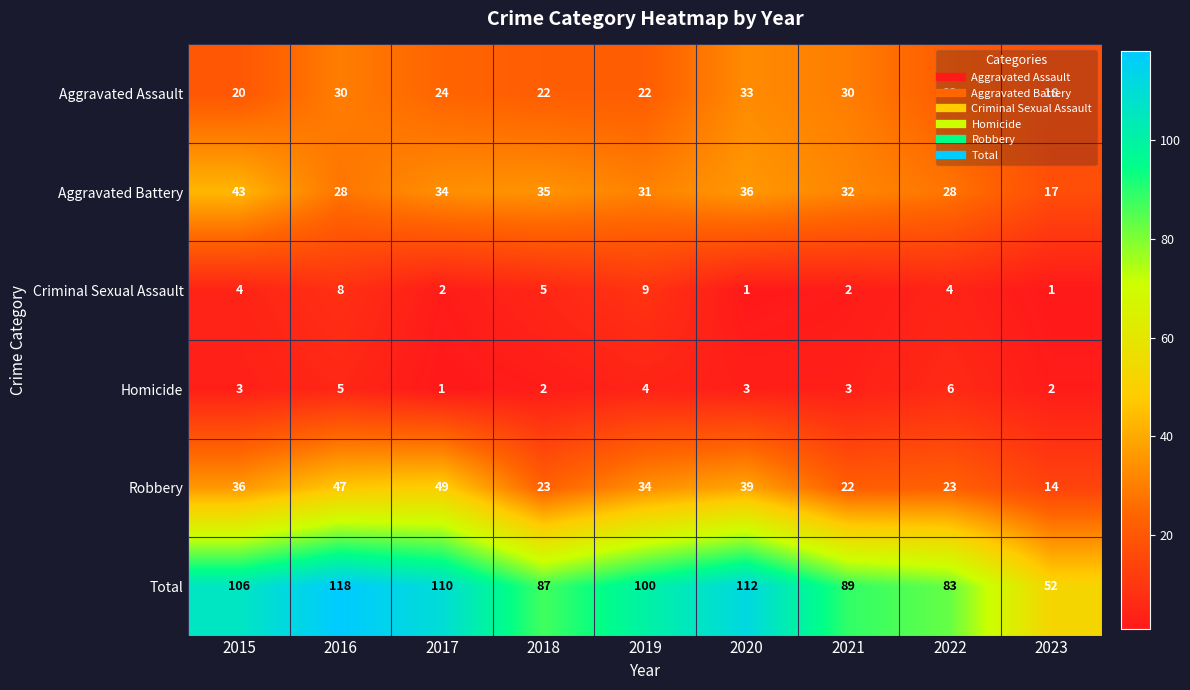

Rank the series by their maximum value, from lowest to highest.

Homicide, Criminal Sexual Assault, Aggravated Assault, Aggravated Battery, Robbery, Total